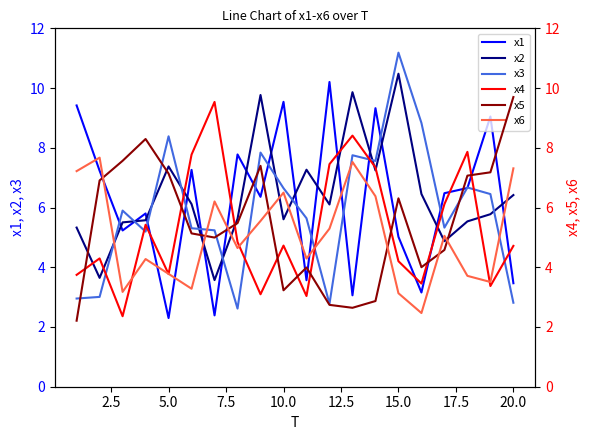

True or false: x6 has more than 2 points higher than both neighbors.

True